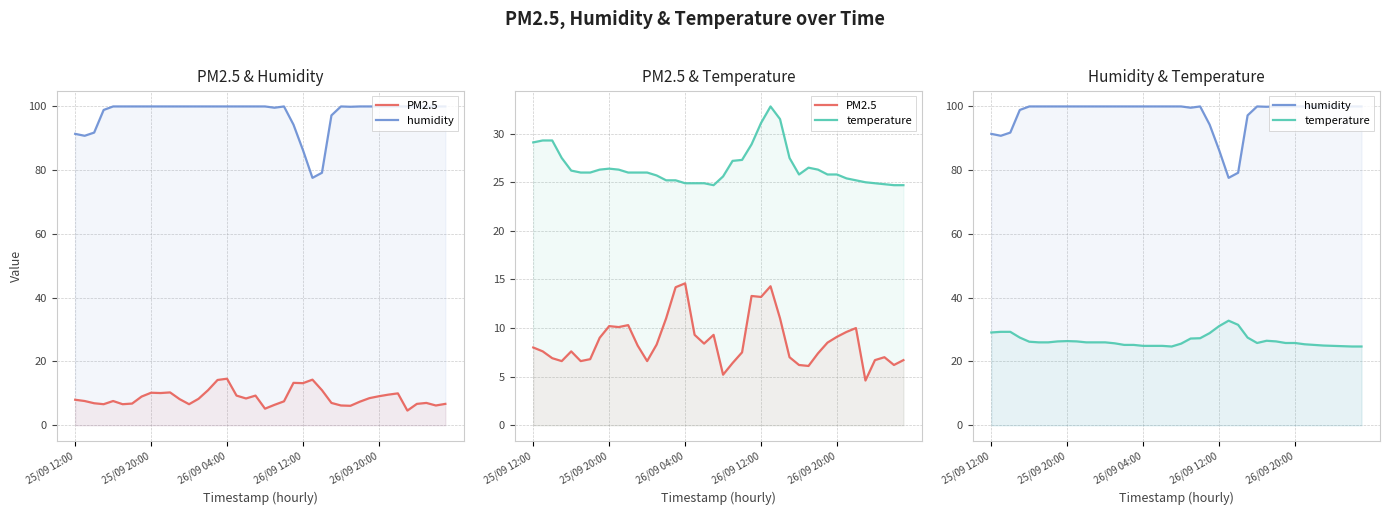

At how many categories does at least one series exceed 66?

40